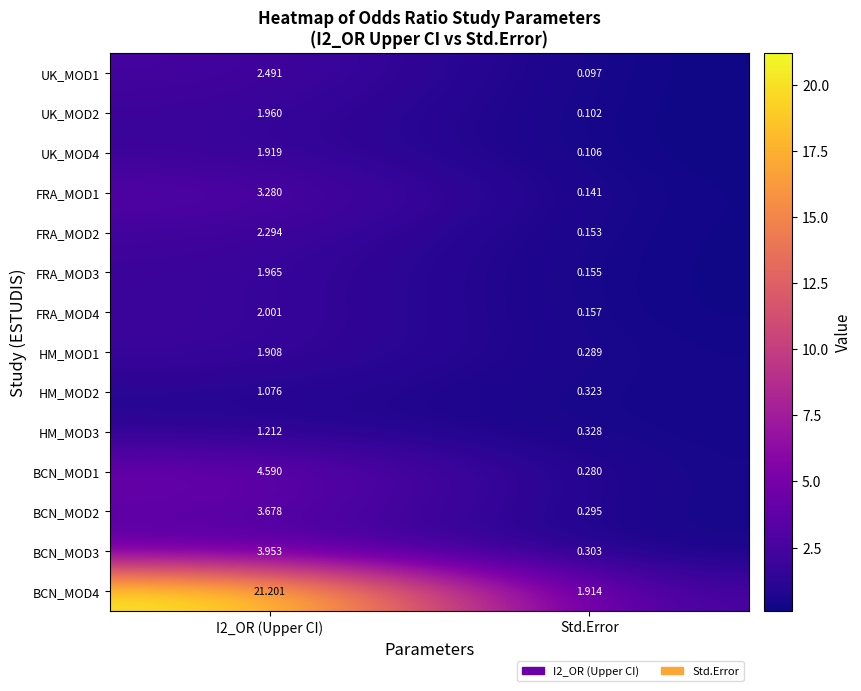

At which label is FRA_MOD1 closest to 1?

Std.Error